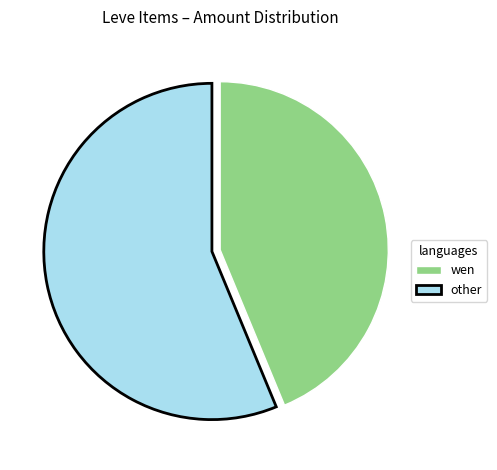

What is the ratio of the value at wen to the value at other?

0.8